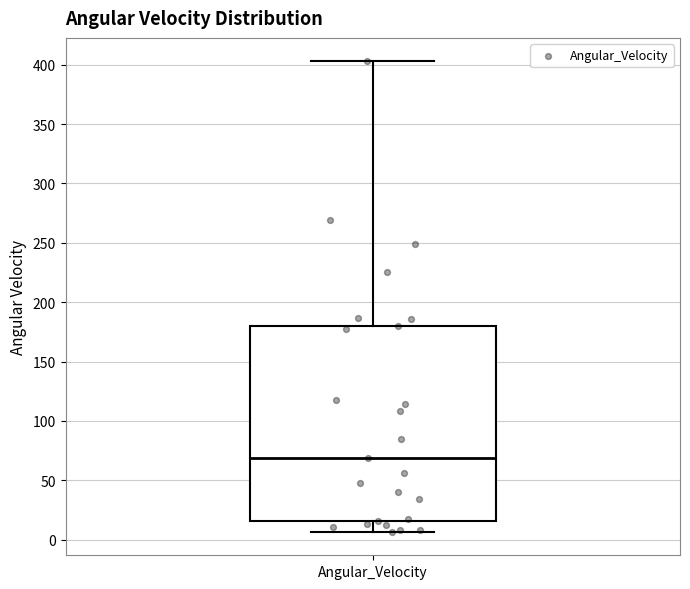

Read this box plot against the y-axis: the position of the median line, the range covered by the box, and the ends of both whiskers. The values are not printed on the chart, so give them approximately, as read against the axis.

median 70, box 15 to 180, whiskers 5 to 405